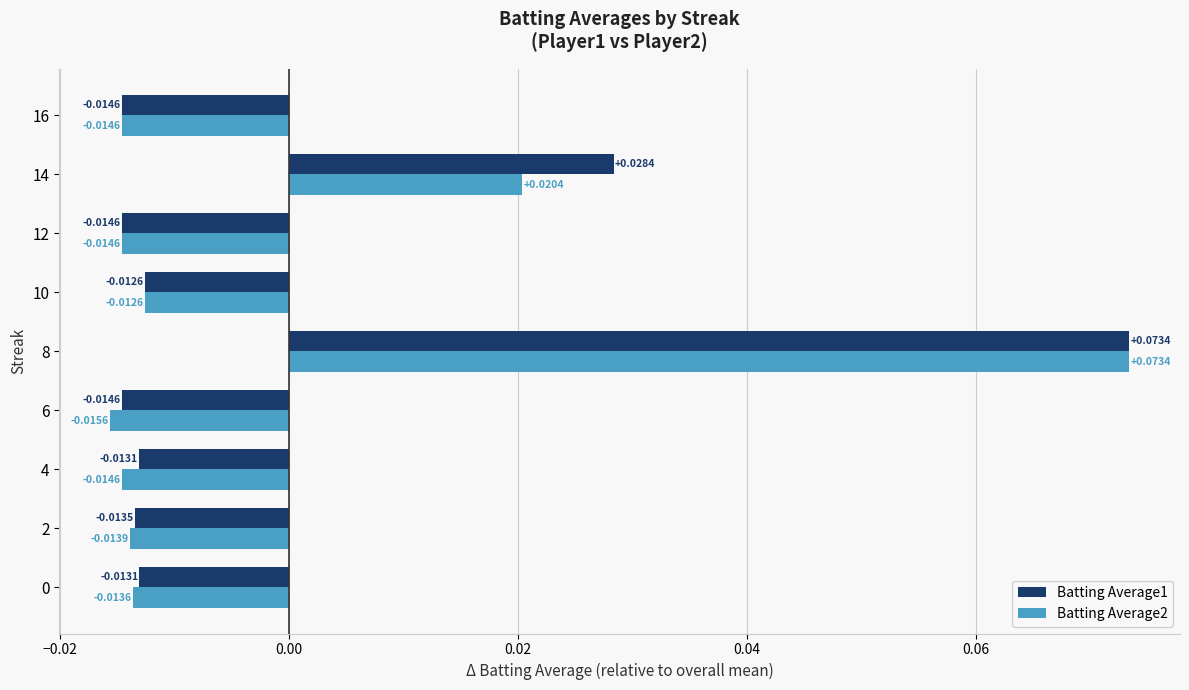

Between 0 and 16, which series saw the biggest shift?

Batting Average1